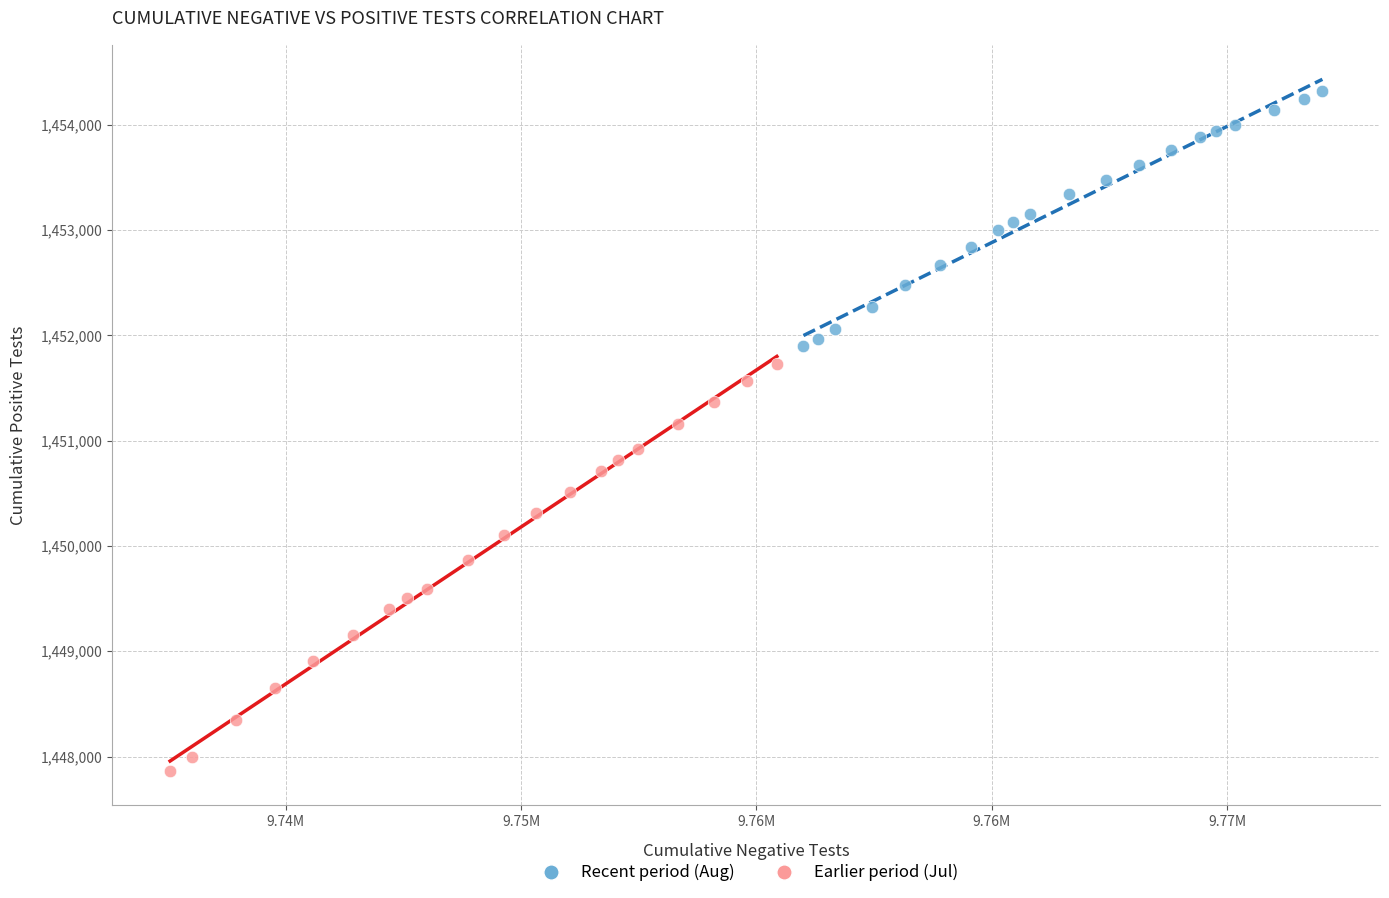

What are all the series names shown in the legend?

Recent period (Aug), Earlier period (Jul)